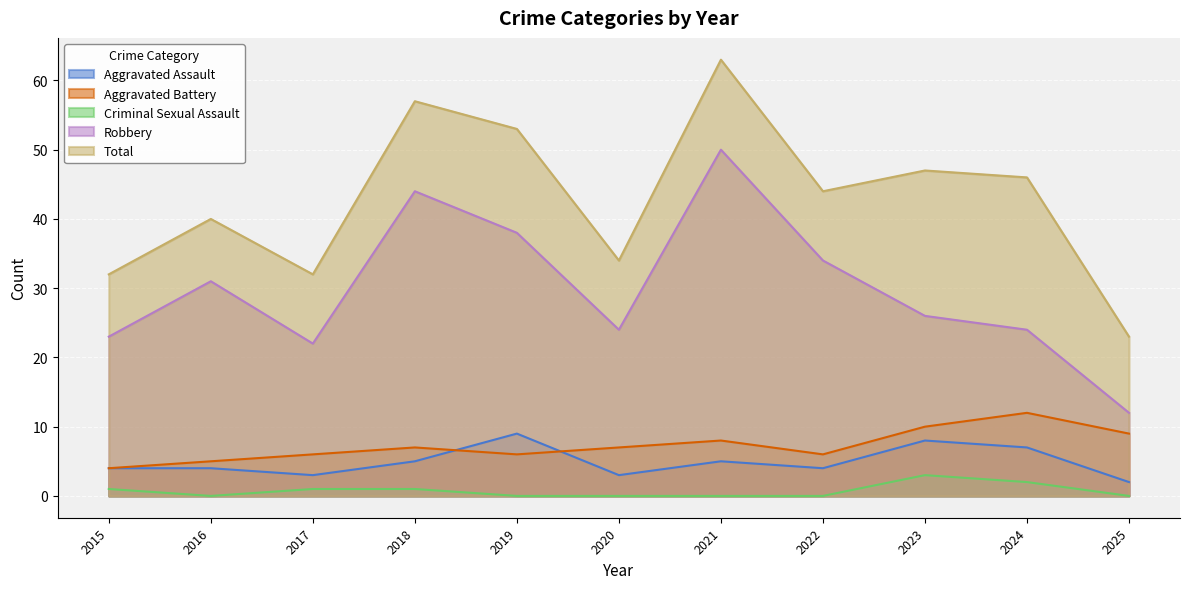

Where is Aggravated Assault nearest to the value 5?

2018